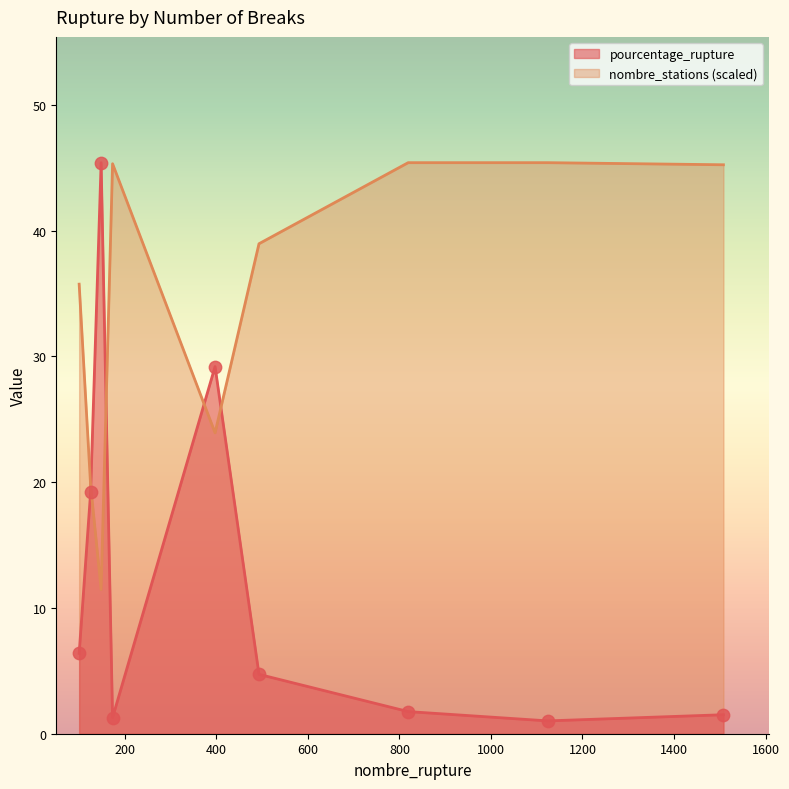

At how many categories does at least one series exceed 37?

6